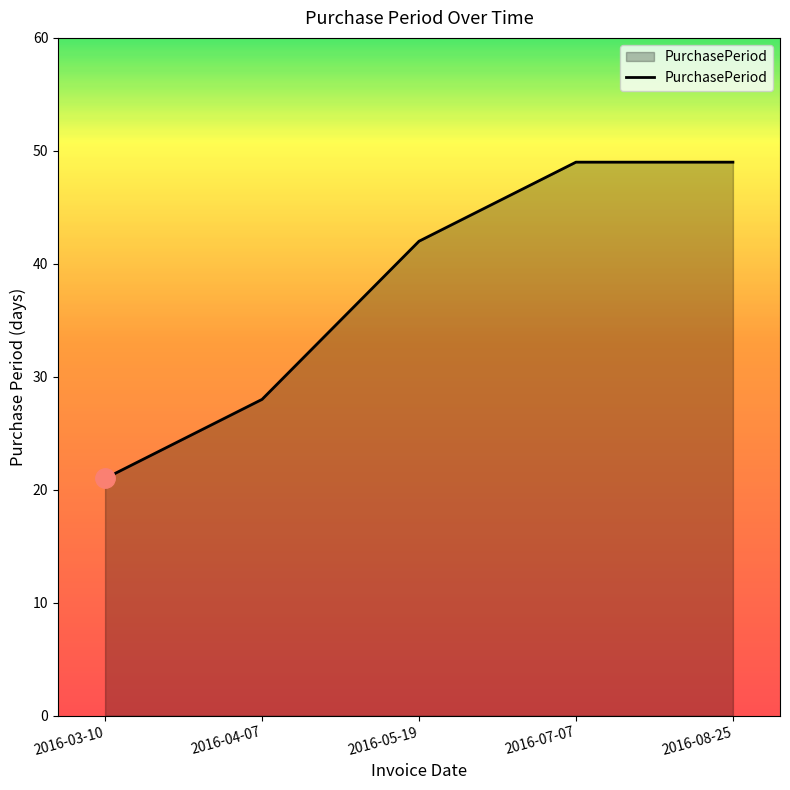

What is the greatest value displayed?

49